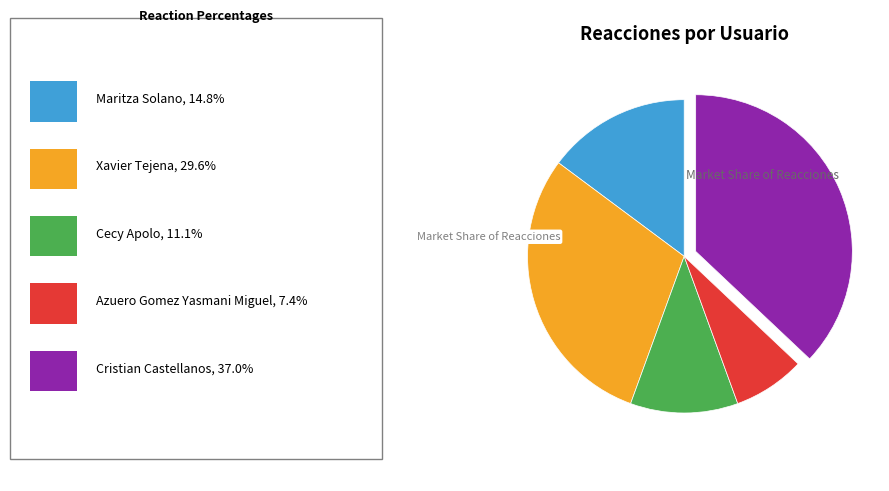

Is there any slice that represents more than half of the pie?

No